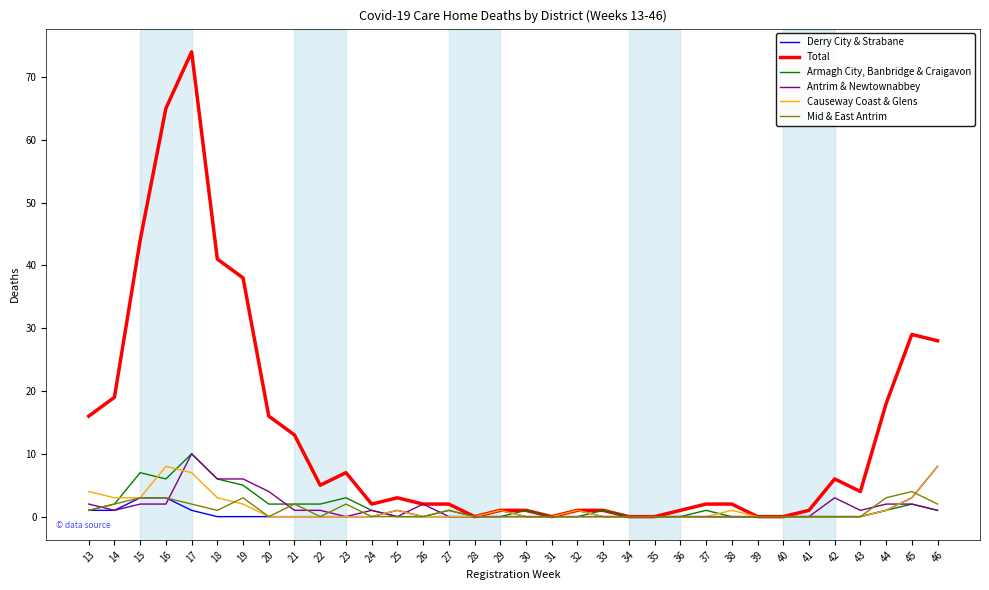

Which series has the largest total across all categories?

Total